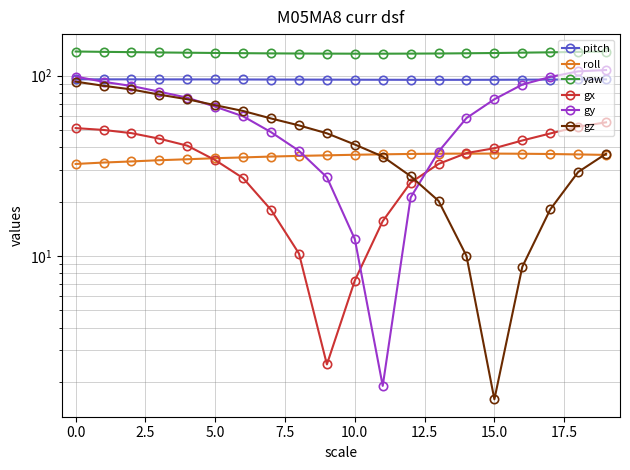

The yaw series shows 60.9 at 17. True or false?

False